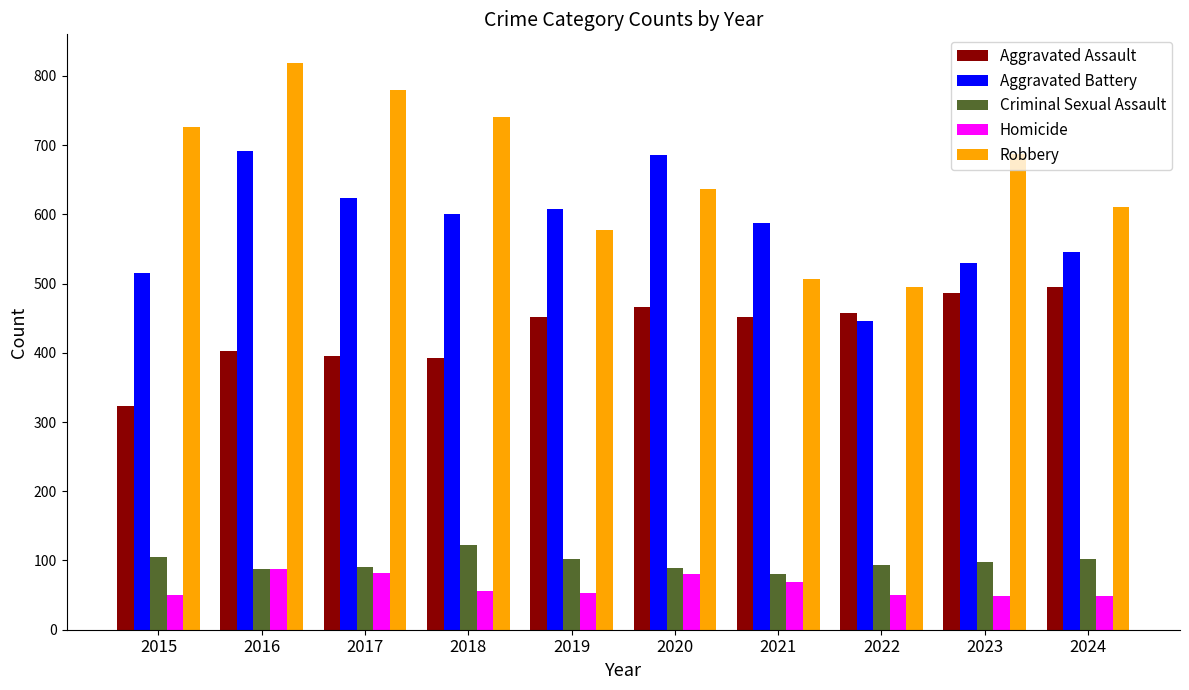

Which series has the largest total across all categories?

Robbery